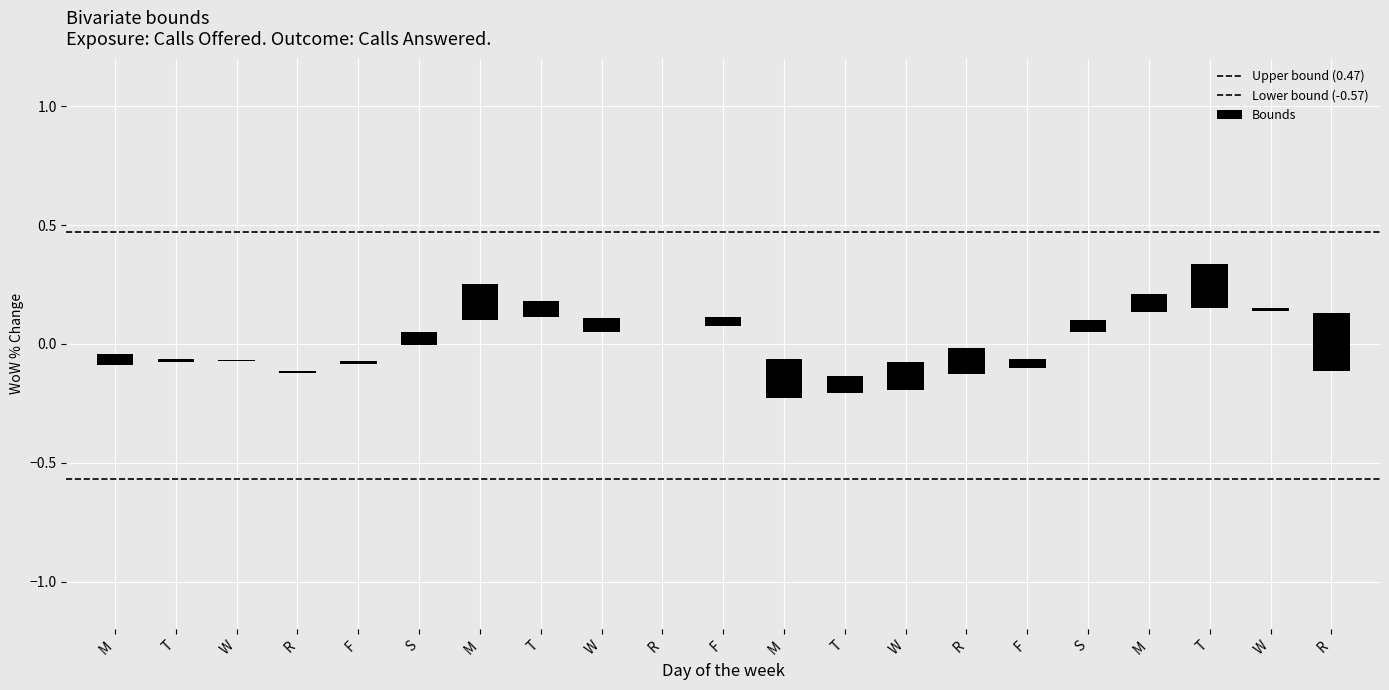

Which category has the lowest value across all series?

M